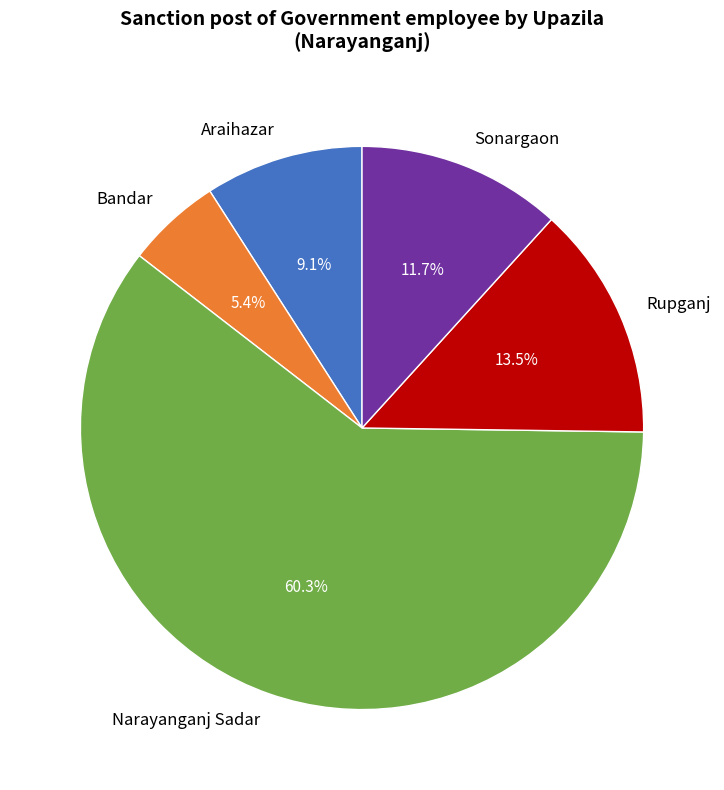

Combined, what portion of the pie is Araihazar and Bandar?

14.5%